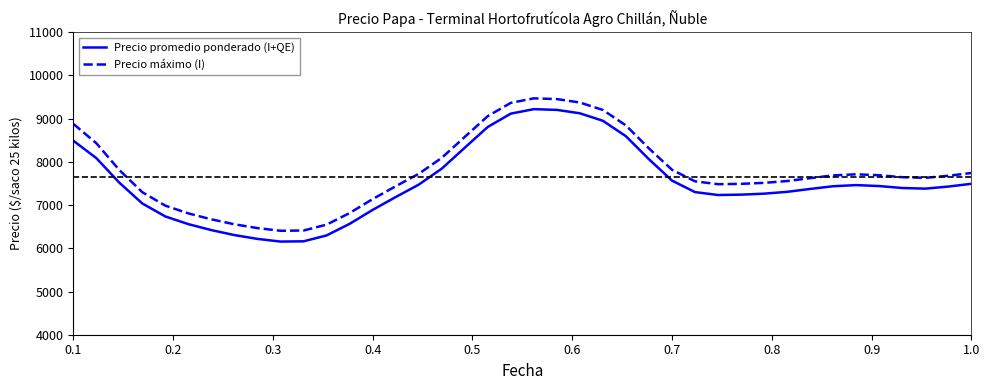

What is the minimum value shown in the chart?

6156